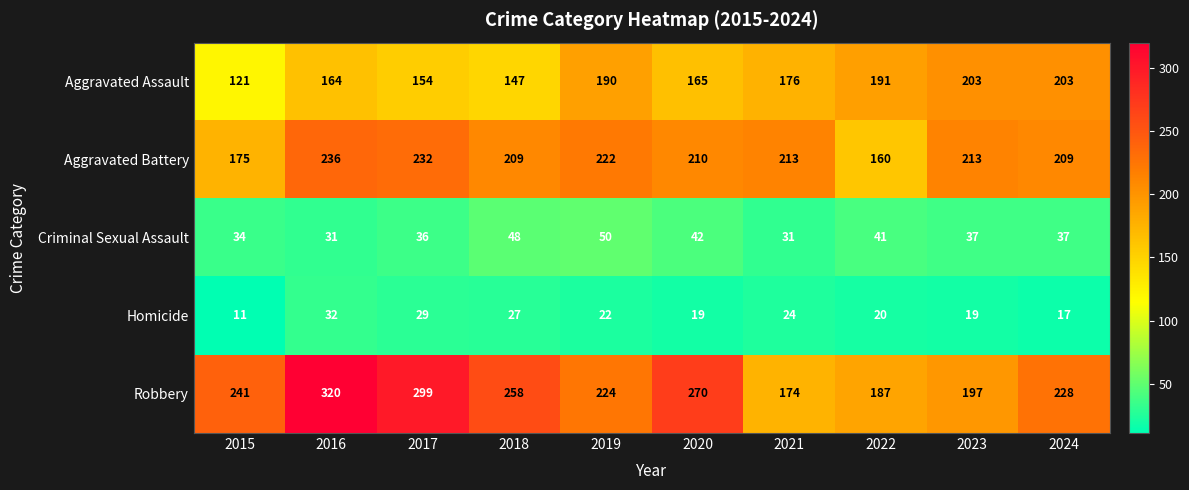

What is the difference between the maximum and second lowest values in the Robbery series?

133